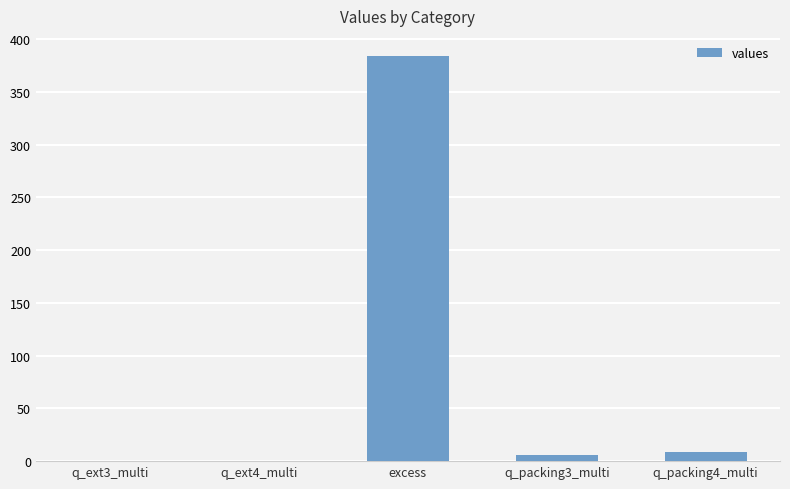

At which category does the chart reach its peak across all series?

excess